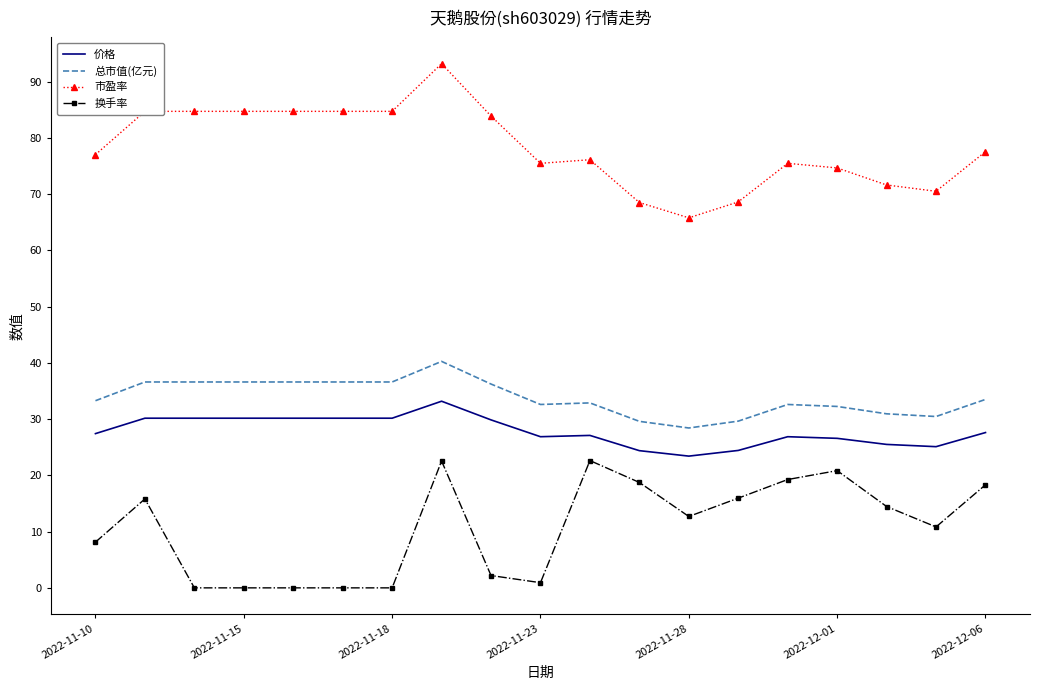

Rank the series by their maximum value, from lowest to highest.

换手率, 价格, 总市值(亿元), 市盈率